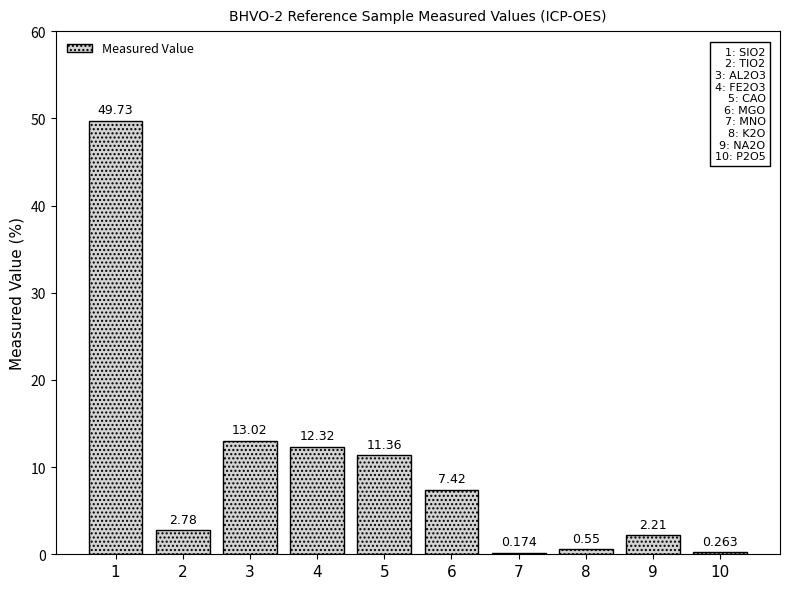

Which category has the highest value across all series?

1